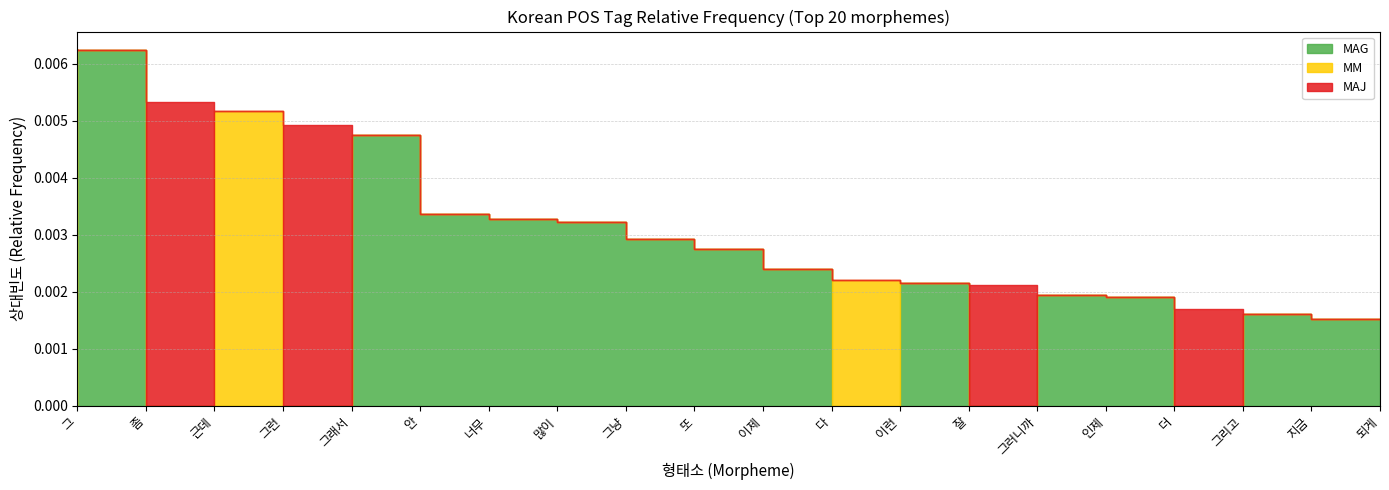

Rank the series at 되게 from highest to lowest value.

MAG, MM, MAJ